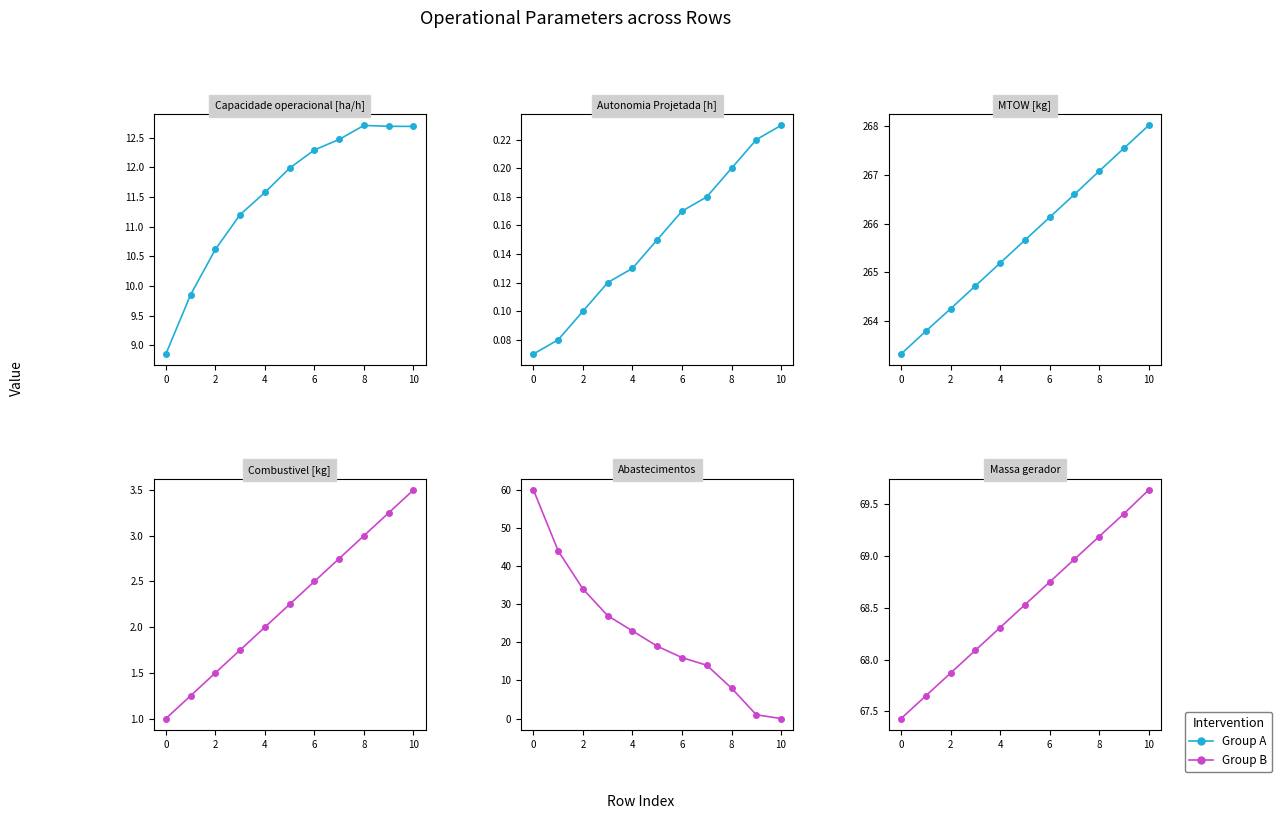

The Abastecimentos series shows 23.4 at 6. True or false?

False